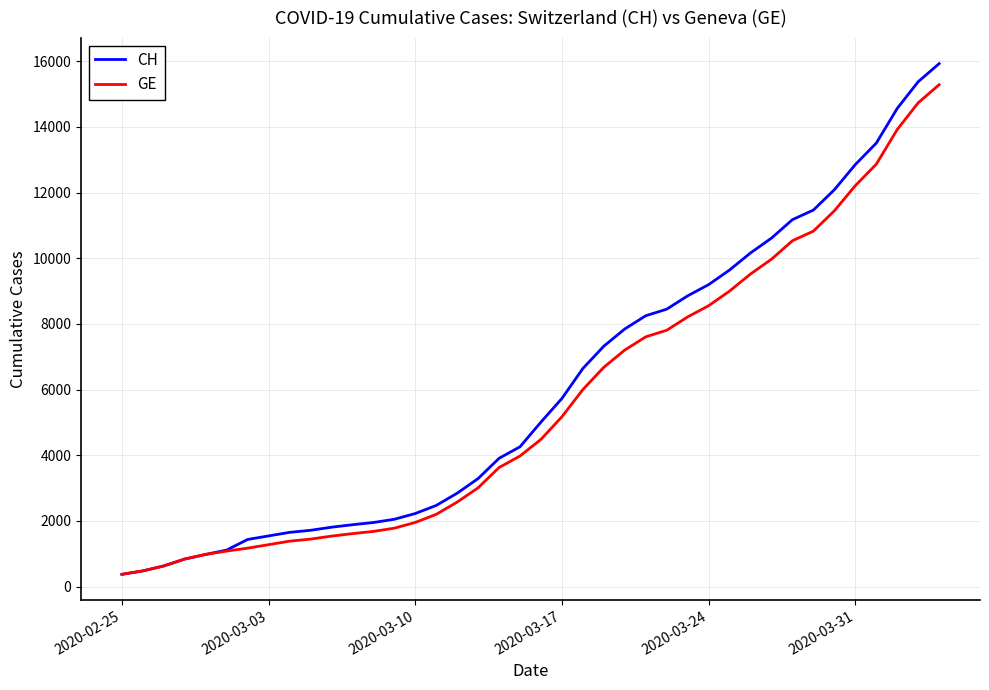

What is the greatest value displayed?

15926